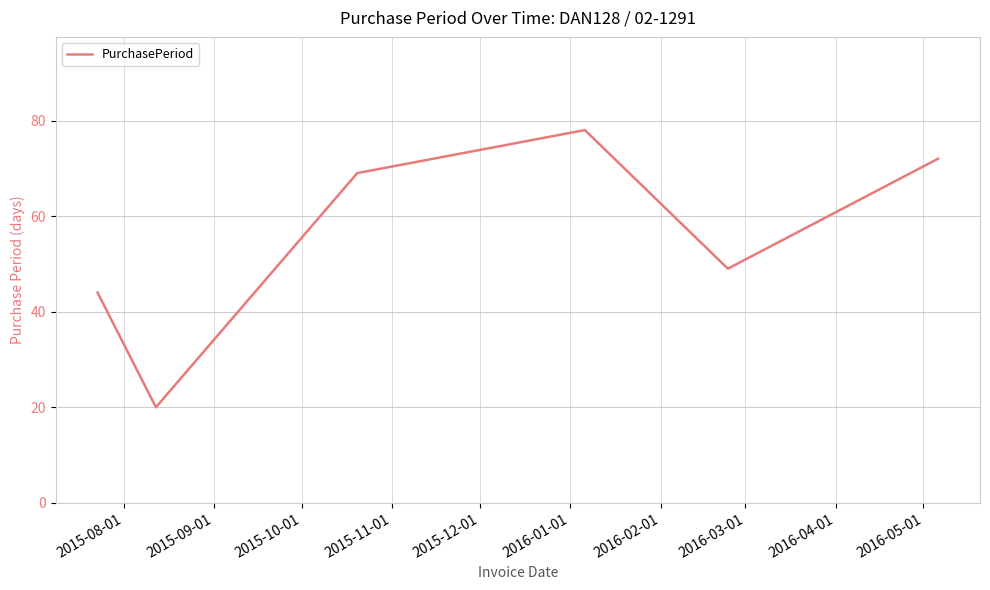

What is the maximum value shown in the chart?

78